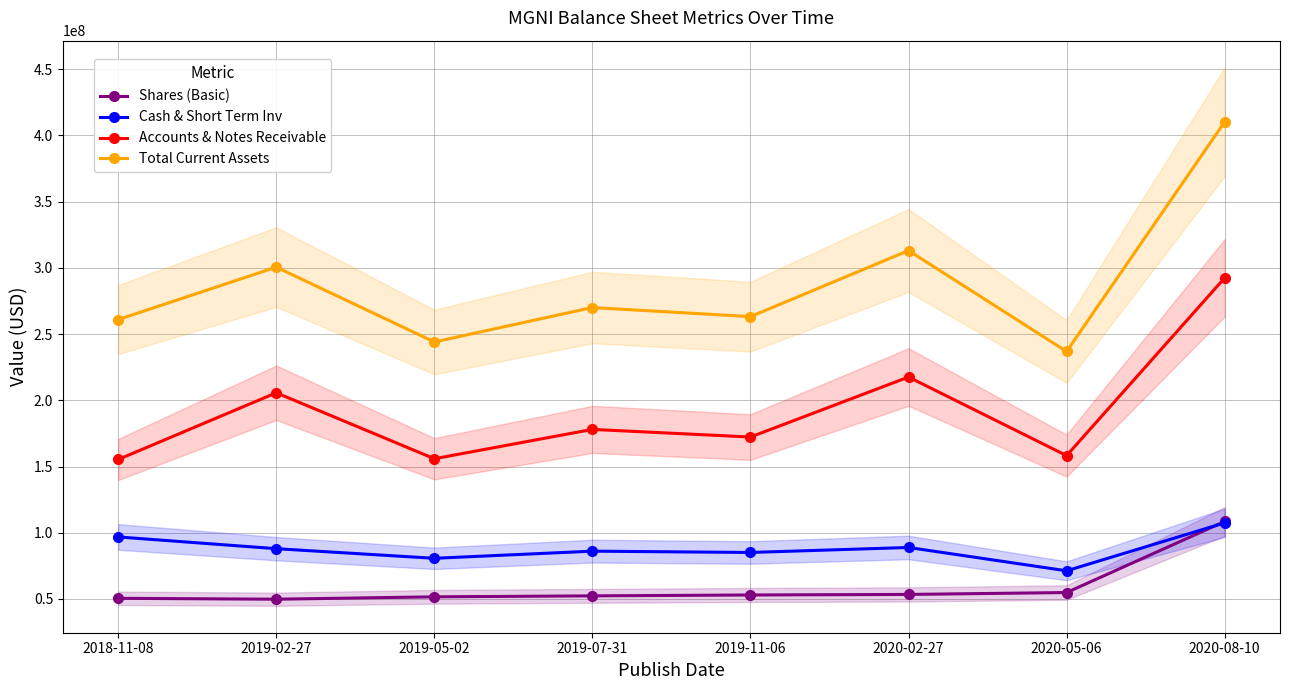

True or false: Accounts & Notes Receivable has more than 0 points higher than both neighbors.

True